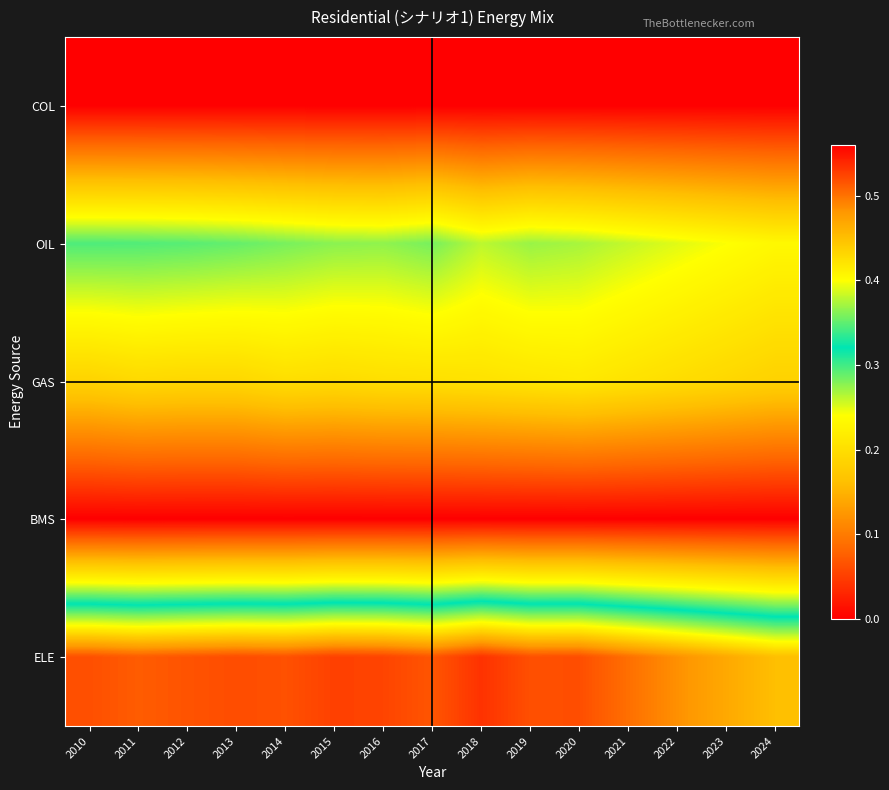

Reading left to right, extract all data points from this chart.

COL: 2010=0.0	2011=0.0	2012=0.0	2013=0.0	2014=0.0	2015=0.0	2016=0.0	2017=0.0	2018=0.0	2019=0.0	2020=0.0	2021=0.0	2022=0.0	2023=0.0	2024=0.0
OIL: 2010=0.3	2011=0.3	2012=0.3	2013=0.3	2014=0.3	2015=0.3	2016=0.3	2017=0.3	2018=0.3	2019=0.3	2020=0.3	2021=0.3	2022=0.2	2023=0.2	2024=0.2
GAS: 2010=0.2	2011=0.2	2012=0.2	2013=0.2	2014=0.2	2015=0.2	2016=0.2	2017=0.2	2018=0.2	2019=0.2	2020=0.2	2021=0.2	2022=0.2	2023=0.2	2024=0.2
BMS: 2010=0.0	2011=0.0	2012=0.0	2013=0.0	2014=0.0	2015=0.0	2016=0.0	2017=0.0	2018=0.0	2019=0.0	2020=0.0	2021=0.0	2022=0.0	2023=0.0	2024=0.0
ELE: 2010=0.5	2011=0.5	2012=0.5	2013=0.5	2014=0.5	2015=0.5	2016=0.5	2017=0.5	2018=0.5	2019=0.5	2020=0.5	2021=0.5	2022=0.5	2023=0.5	2024=0.5